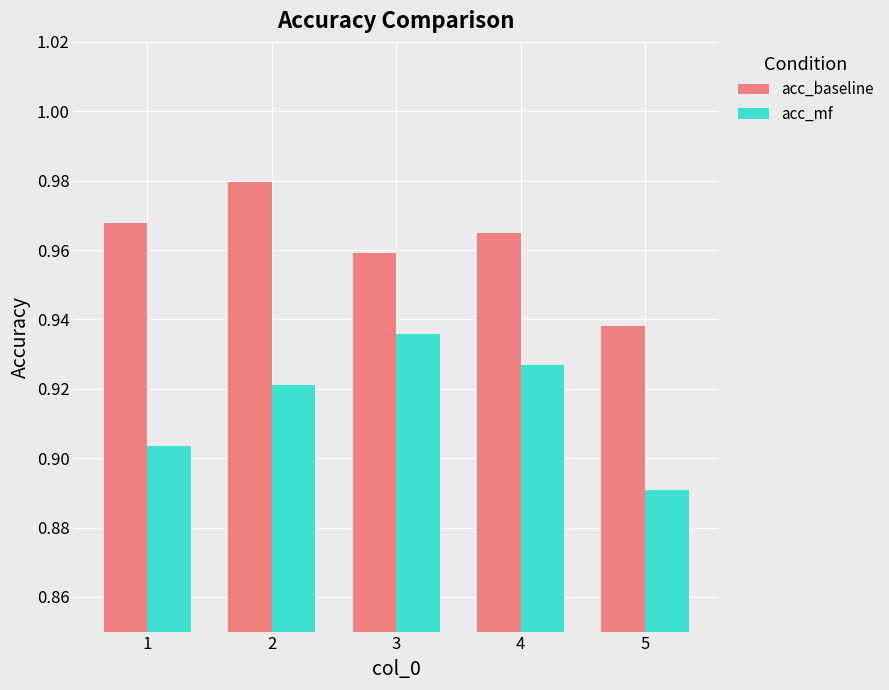

Which category has the highest value in the acc_mf series?

3